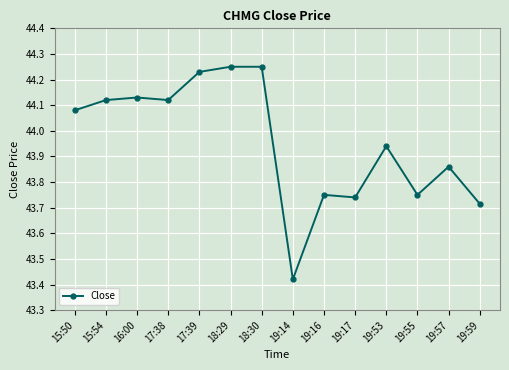

Which category has the lowest value across all series?

19:14